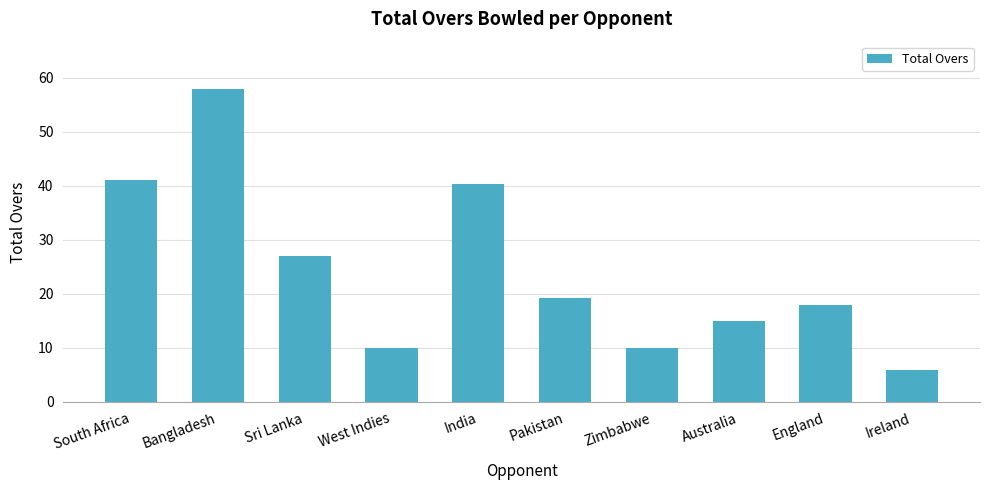

What is the sum of all values?

244.8